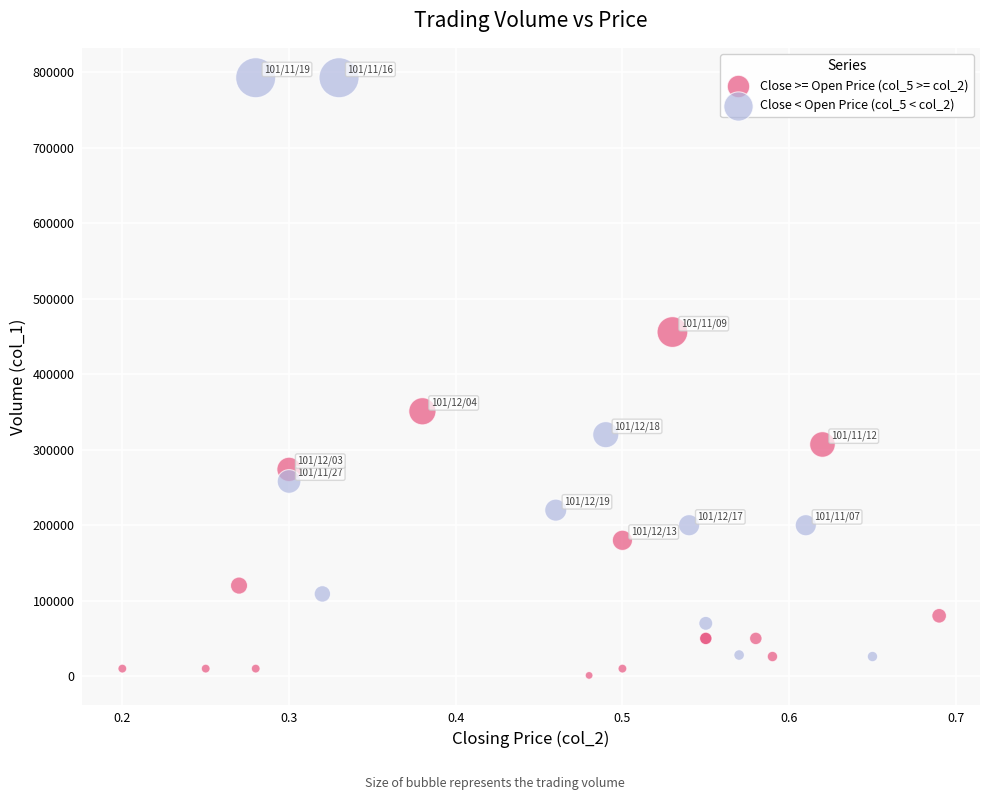

Which series reaches the maximum Y coordinate?

Close < Open Price (col_5 < col_2)